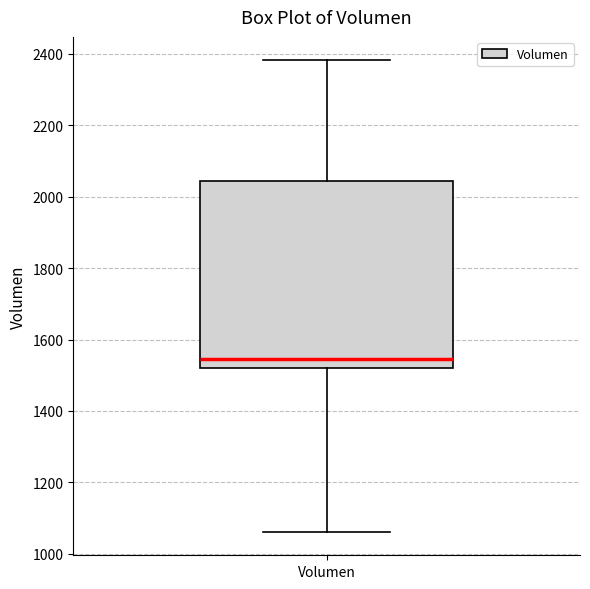

Read this box plot against the y-axis: the position of the median line, the range covered by the box, and the ends of both whiskers. The values are not printed on the chart, so give them approximately, as read against the axis.

median 1540, box 1520 to 2040, whiskers 1060 to 2380